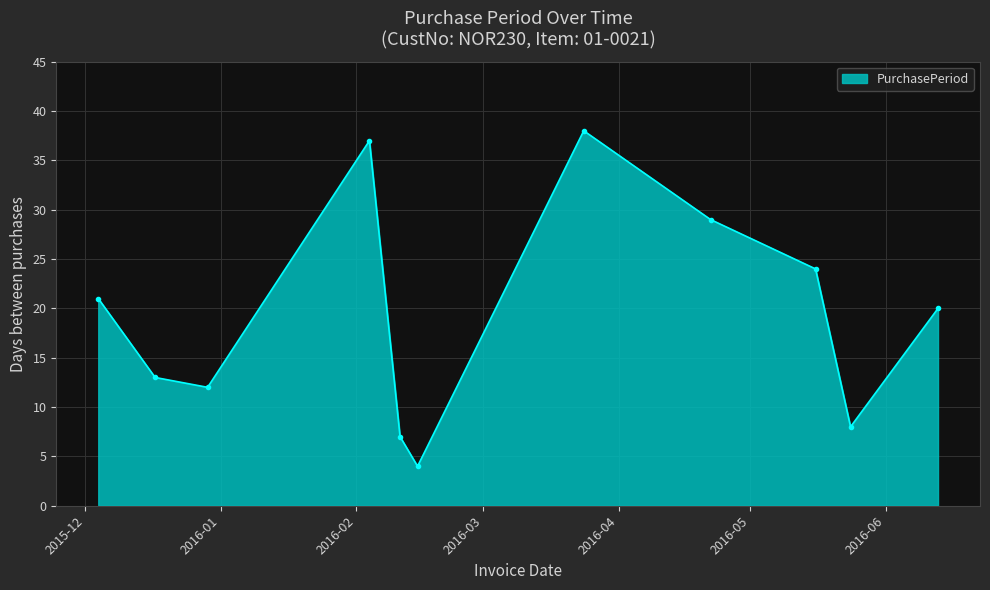

What is the value of the 6th point from the left?

4